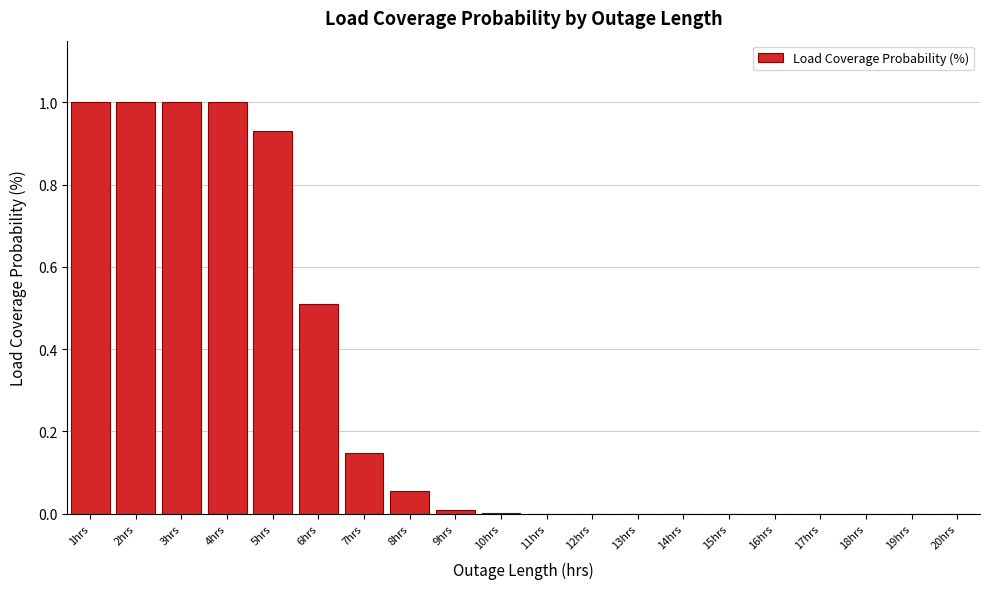

What is the change in value from 3hrs to 12hrs?

-1.0